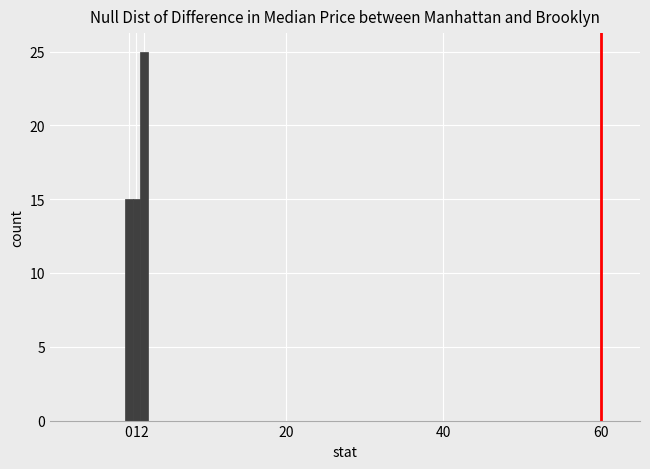

Reading left to right, transcribe this chart: for each bar, give the range it covers on the x-axis and its height. The values are not printed on the chart, so give them approximately, as read against the axis.

-0.5 to 0.5: 15
0.5 to 1.5: 15
1.5 to 2.5: 25